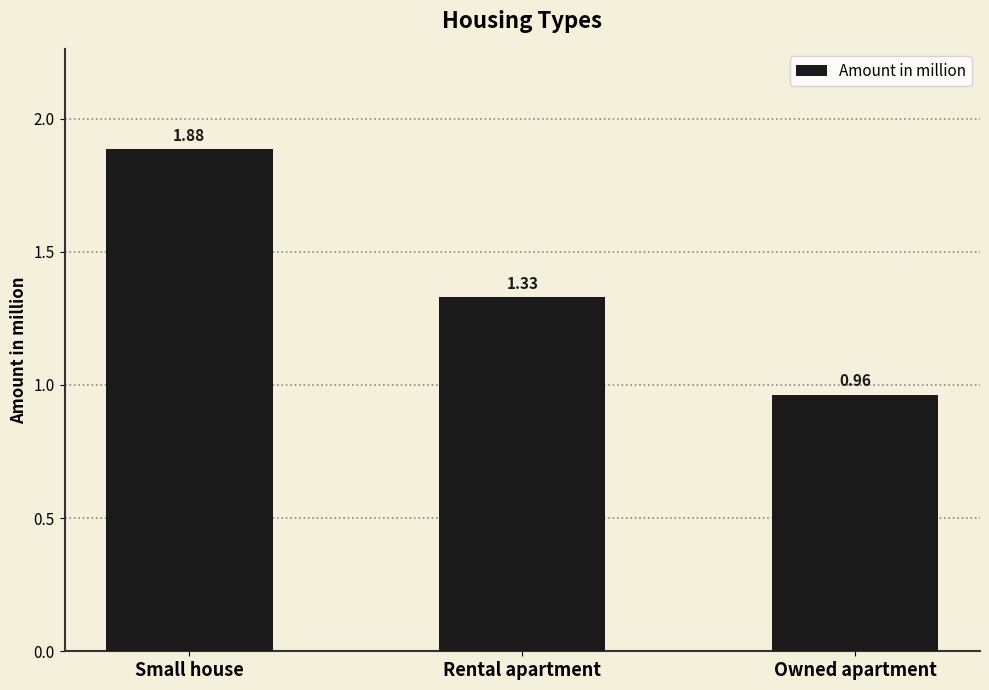

Rank the categories by value from highest to lowest.

Small house, Rental apartment, Owned apartment